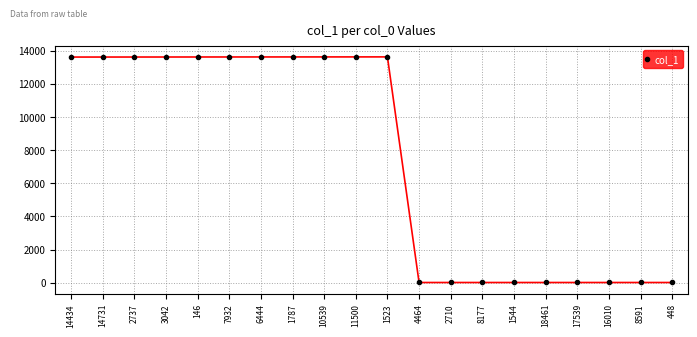

Which has a higher value, 17539 or 2737?

2737